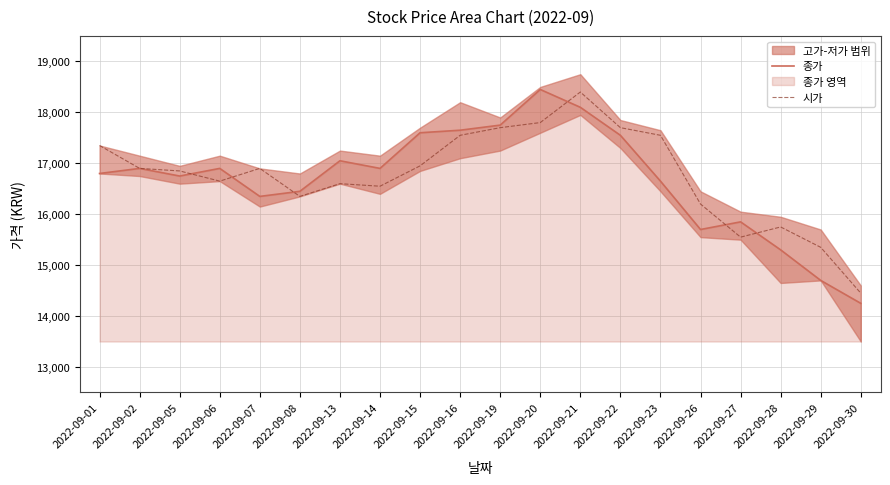

What is the difference between the maximum and minimum values in the 시가 series?

3950